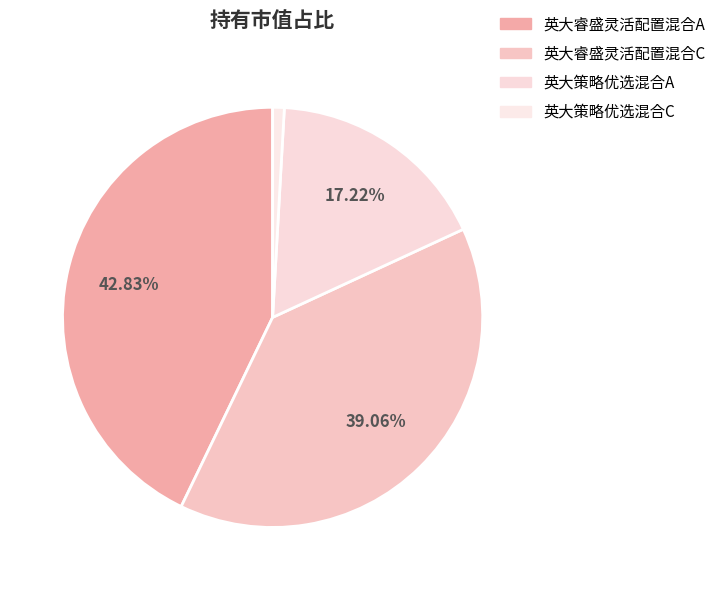

What is the smallest slice in the pie chart?

英大策略优选混合C